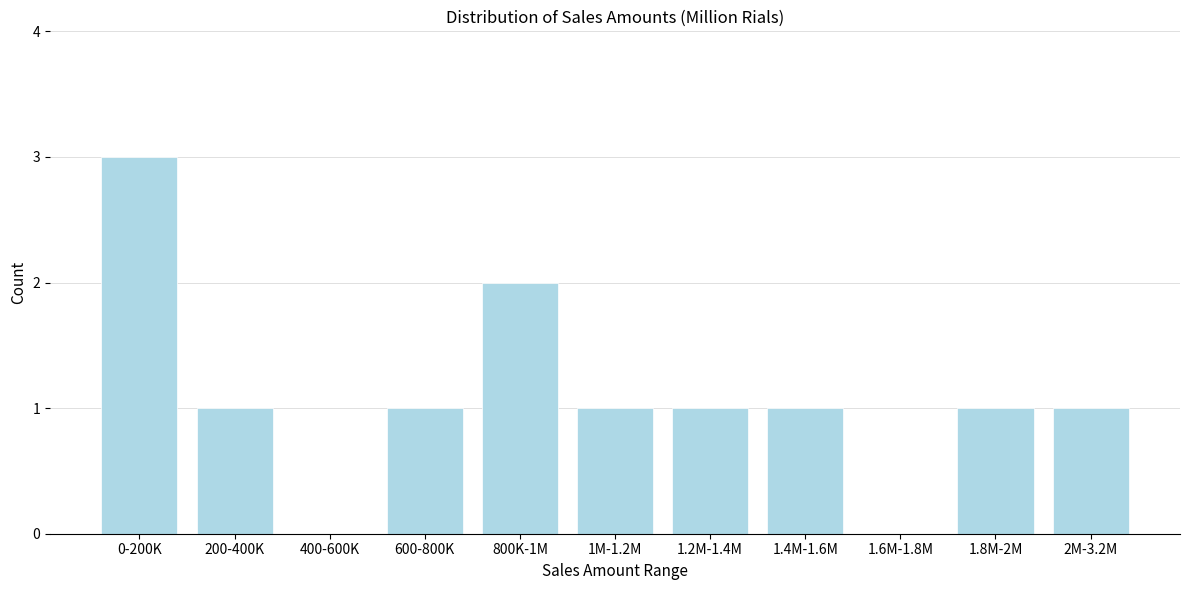

Reading left to right, list all the values displayed in this chart.

0-200K=3	200-400K=1	400-600K=0	600-800K=1	800K-1M=2	1M-1.2M=1	1.2M-1.4M=1	1.4M-1.6M=1	1.6M-1.8M=0	1.8M-2M=1	2M-3.2M=1